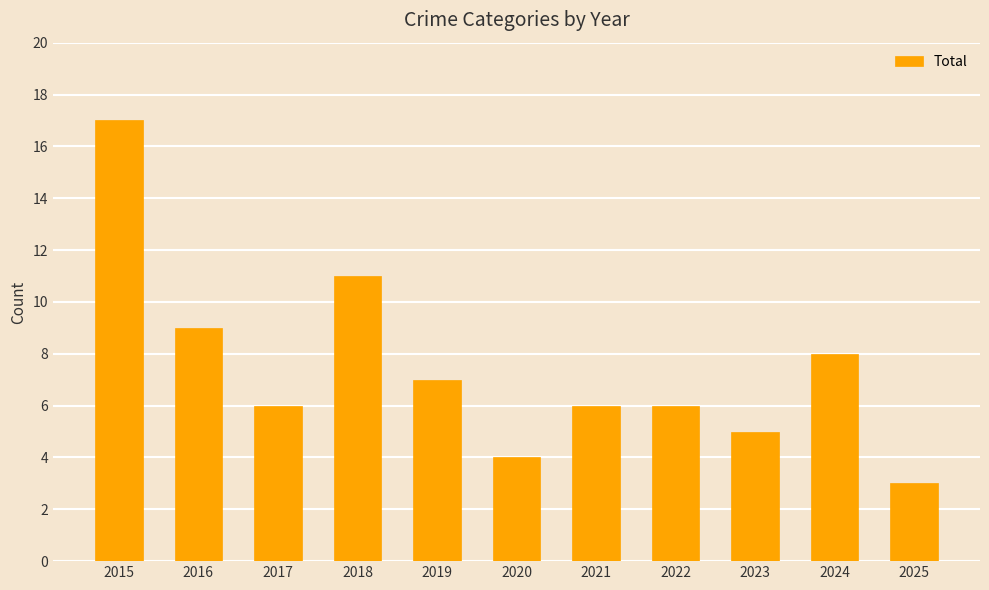

Are the bars horizontal?

No